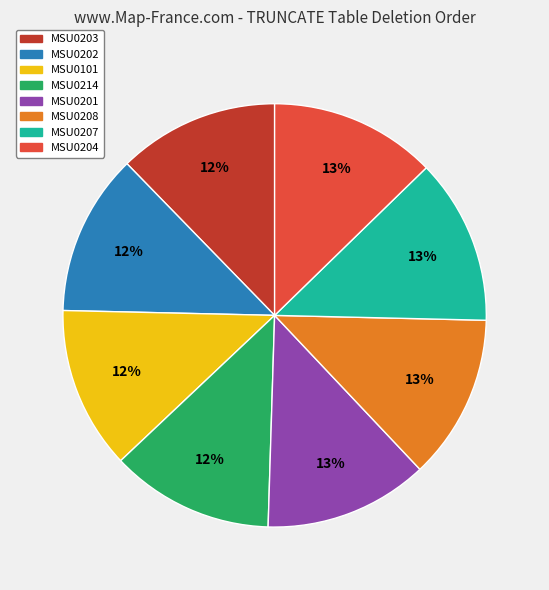

Is it true that MSU0214 is 25% of the pie?

False